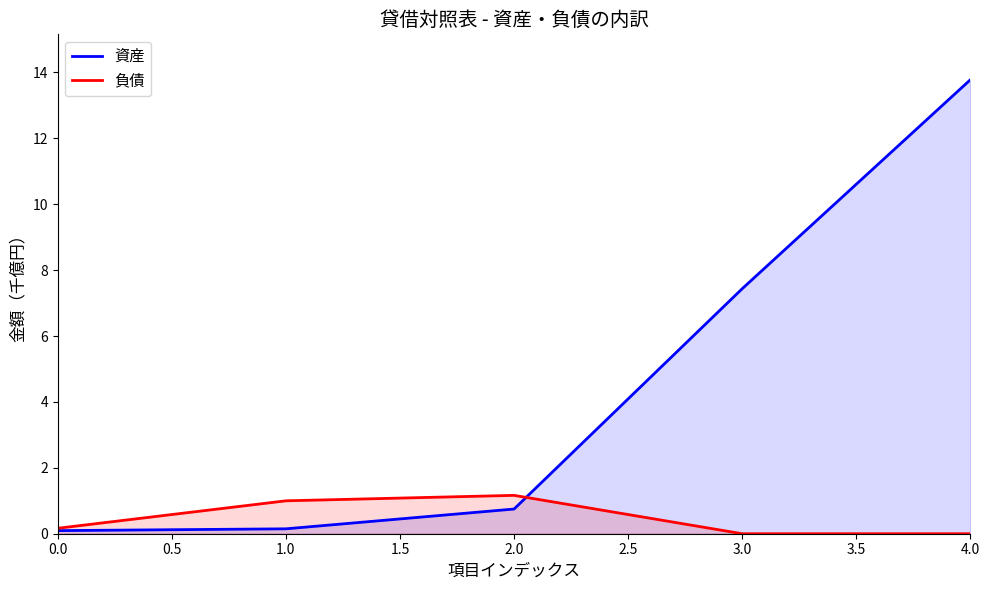

List the series in order of their overall mean, highest first.

資産, 負債